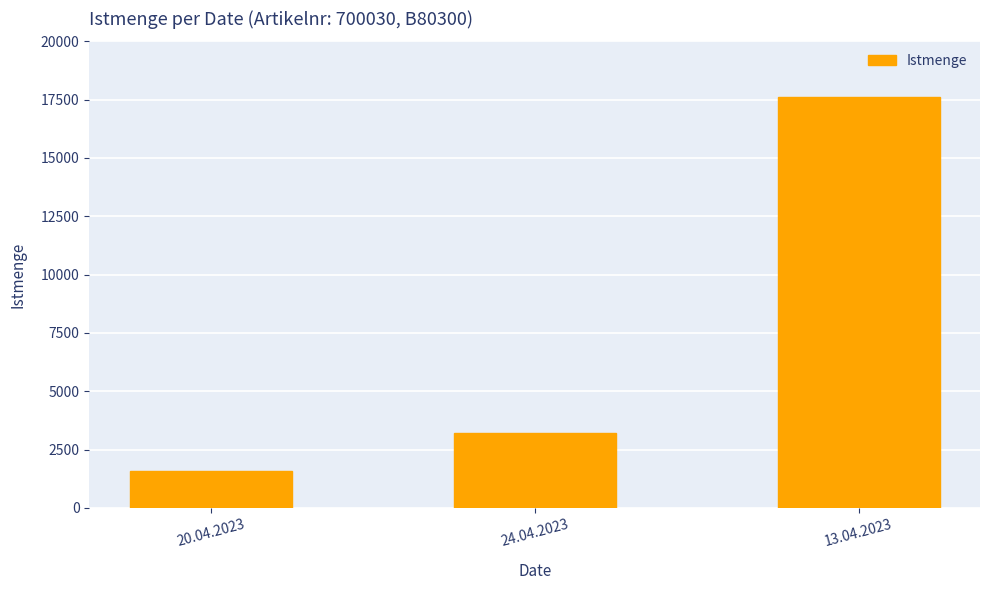

How many categories are shown in the chart?

3